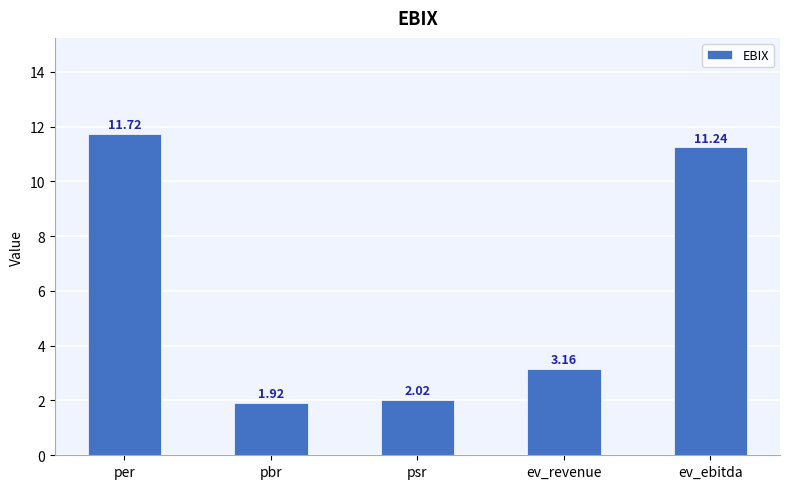

What is the change in value from psr to ev_ebitda?

+9.2